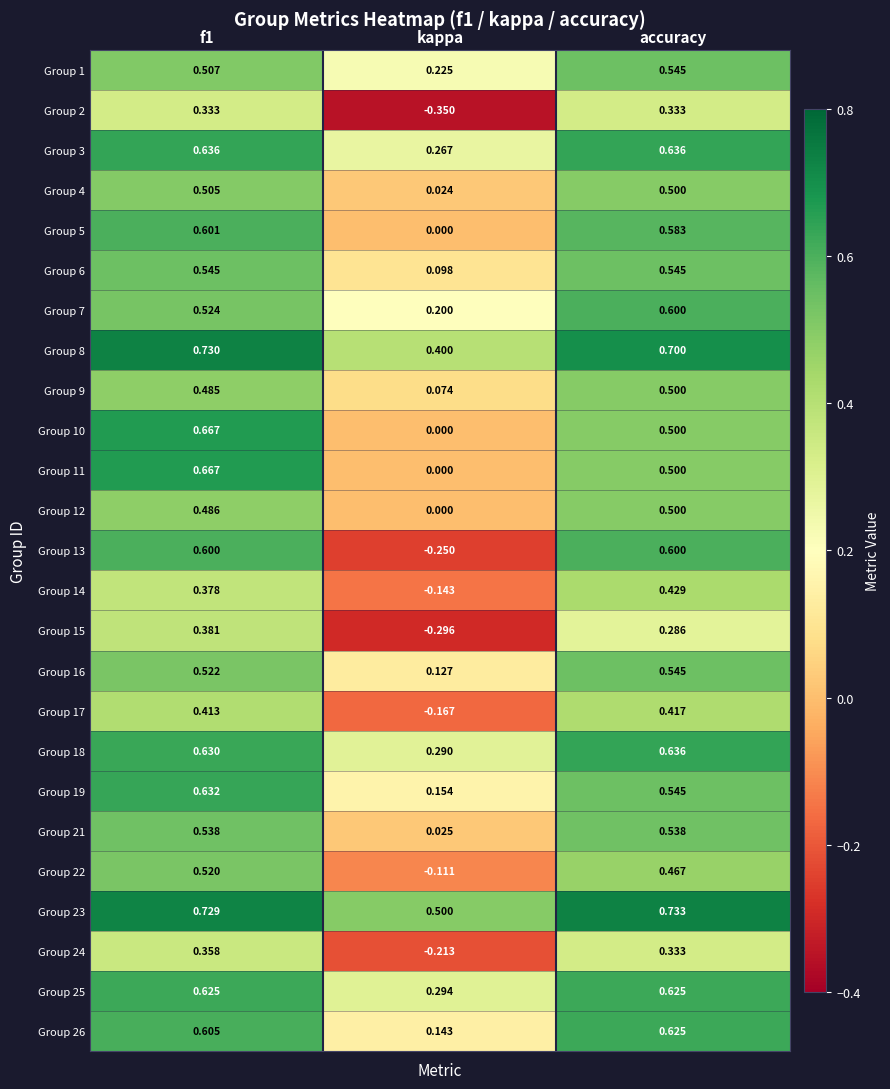

Which series changed the most between f1 and kappa?

Group 13